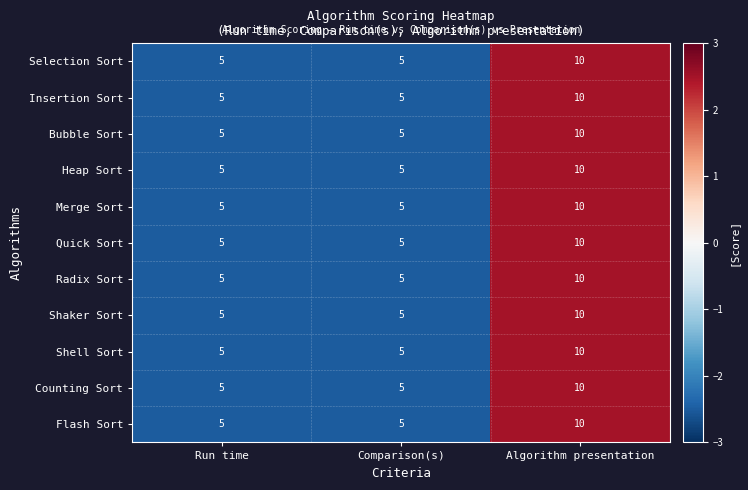

What is the greatest value displayed?

10